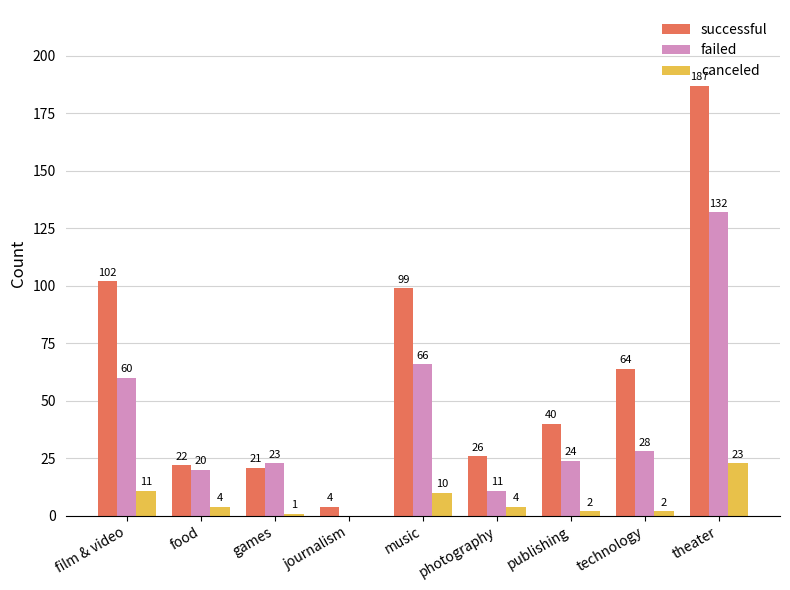

How many groups of bars are there?

9